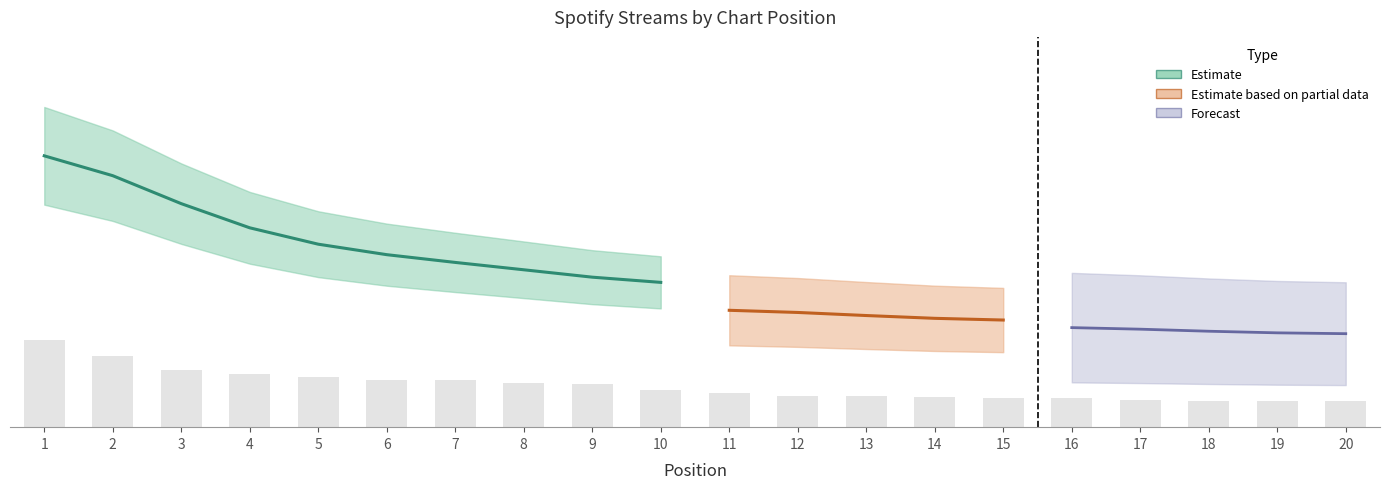

What is the sum of the values at 4 and 5?

42743.7